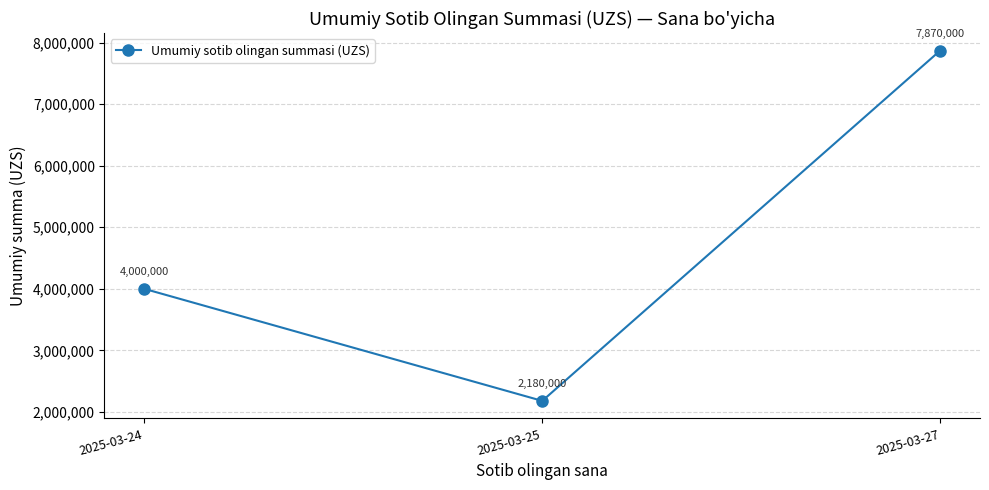

How many data points are less than 4000000?

1